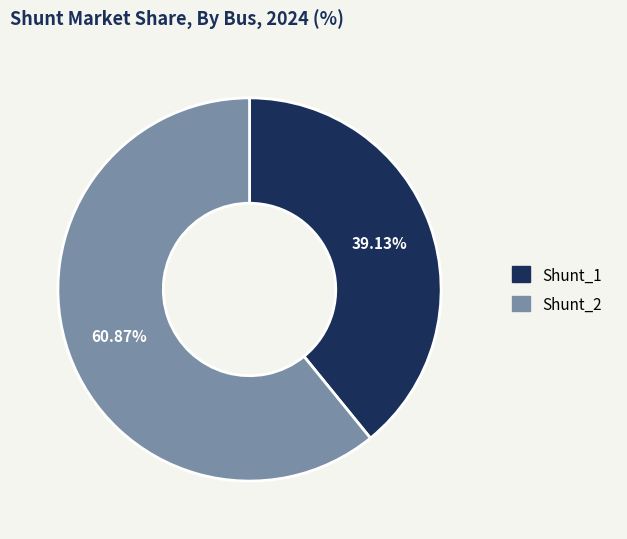

Is the sum of Shunt_2 and Shunt_1 greater than half?

Yes